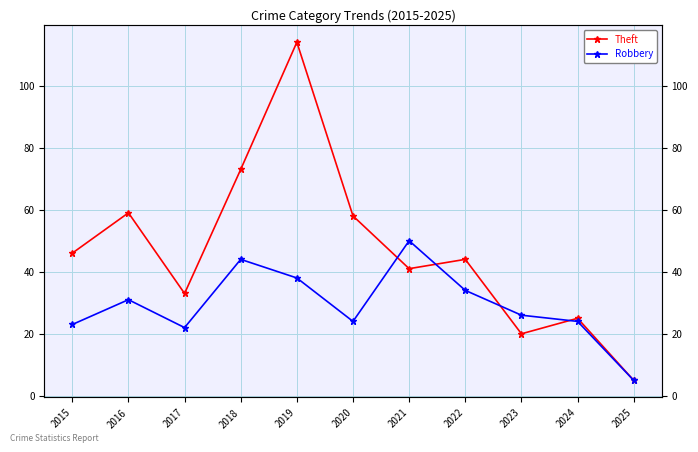

What is the difference between the highest and lowest values at 2019?

76